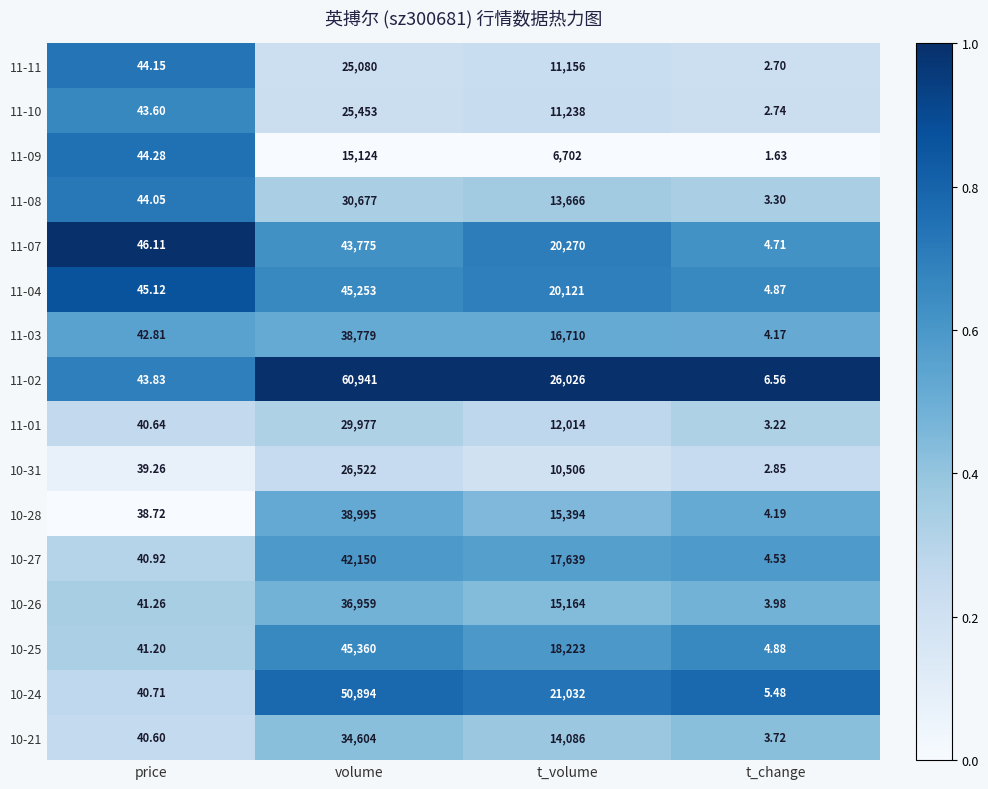

List the labels in order of 11-11 value, smallest first.

t_change, price, t_volume, volume